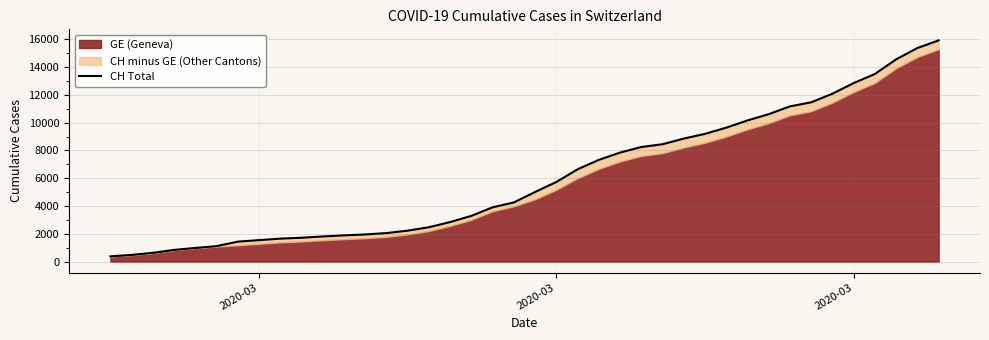

Reading left to right, transcribe all the data shown in this chart.

375	479	630	840	981	1113	1436	1544	1652	1715	1809	1885	1952	2051	2226	2472	2845	3291	3908	4259	5012	5731	6644	7323	7847	8249	8449	8855	9196	9642	10162	10613	11175	11467	12086	12852	13505	14561	15375	15926